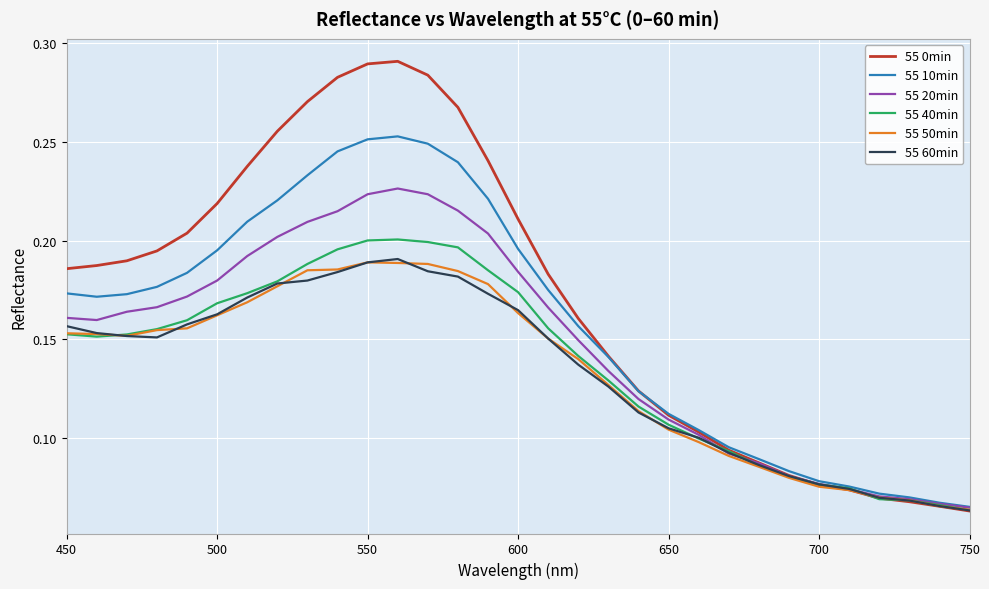

Count the number of categories in the chart.

31